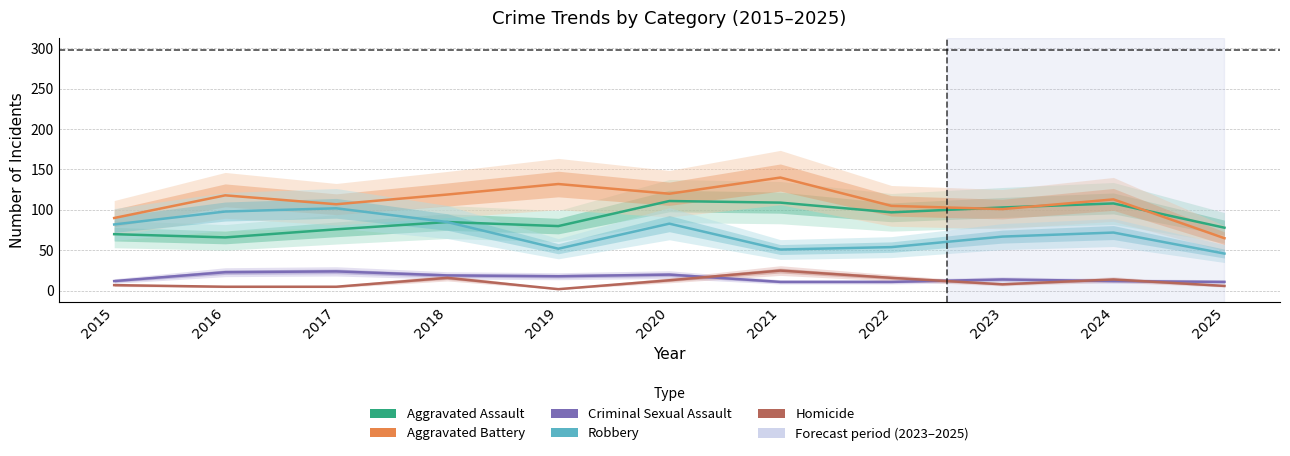

At which label does Aggravated Battery reach its peak?

2021